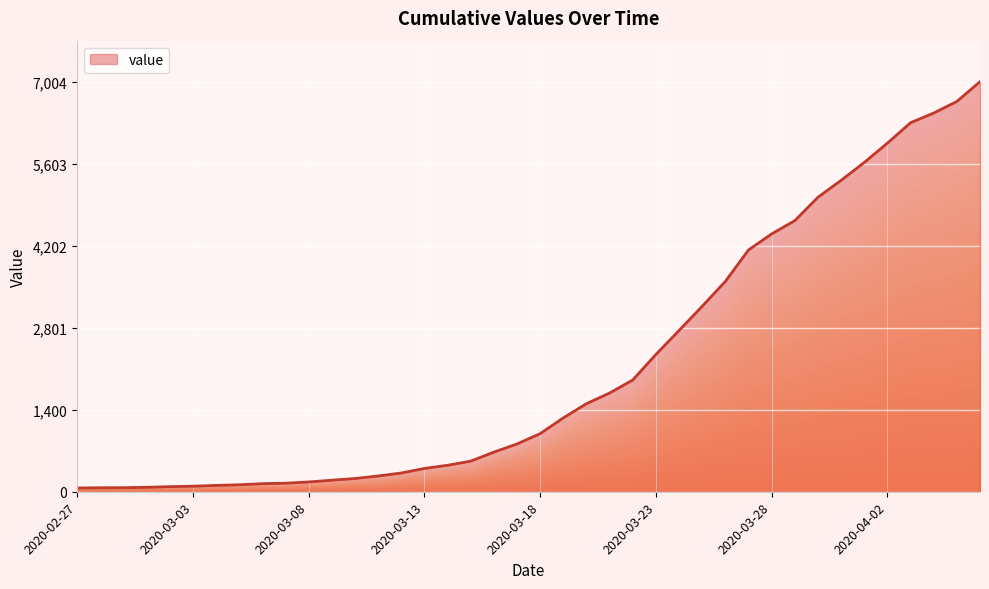

How many lines are shown in the chart?

1